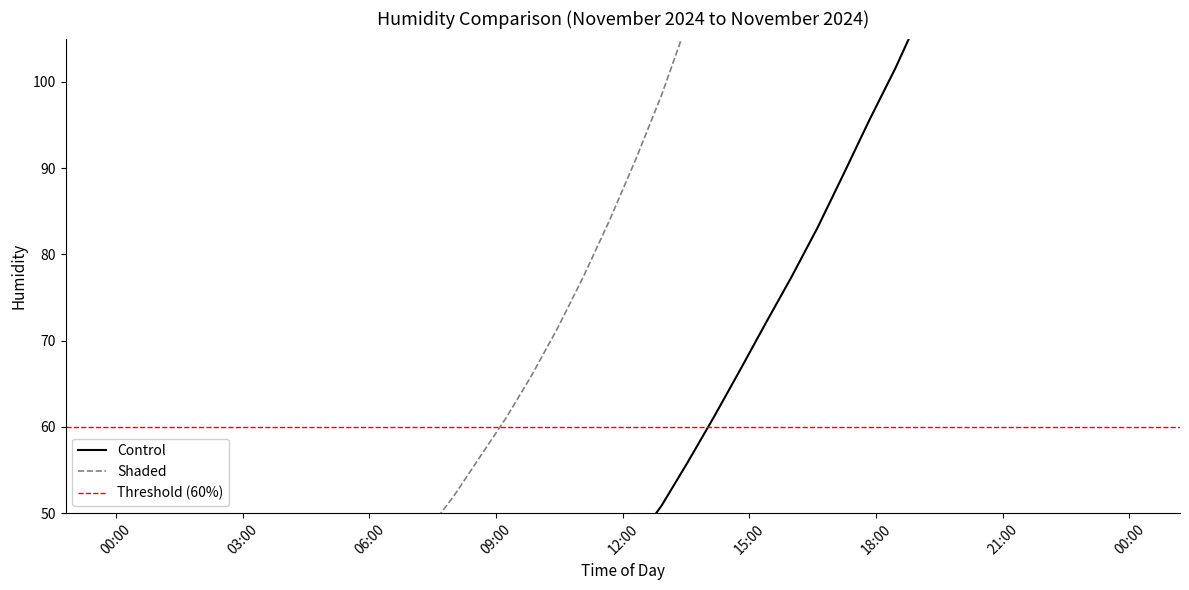

Reading right to left, transcribe all the data shown in this chart.

Control: 161.8	154.8	147.7	140.7	134.0	127.2	121.0	114.4	108.2	101.6	95.6	89.3	83.1	77.4	72.0	66.5	61.1	55.9	50.9	46.7	43.3	40.7	38.6	37.0	35.8	34.8	34.1	33.0	31.2	28.0	24.8	22.2	20.8	19.8	18.5	15.6	11.8	7.8	3.4	0.0
Shaded: 297.0	283.5	270.0	257.0	244.5	232.0	220.0	208.0	196.5	185.0	174.5	164.0	153.5	143.5	134.0	124.5	115.5	107.0	98.5	91.0	84.0	77.5	71.5	66.0	61.0	56.5	52.0	48.0	44.4	41.1	37.8	34.5	31.2	28.0	25.5	20.4	15.3	10.2	5.1	0.0